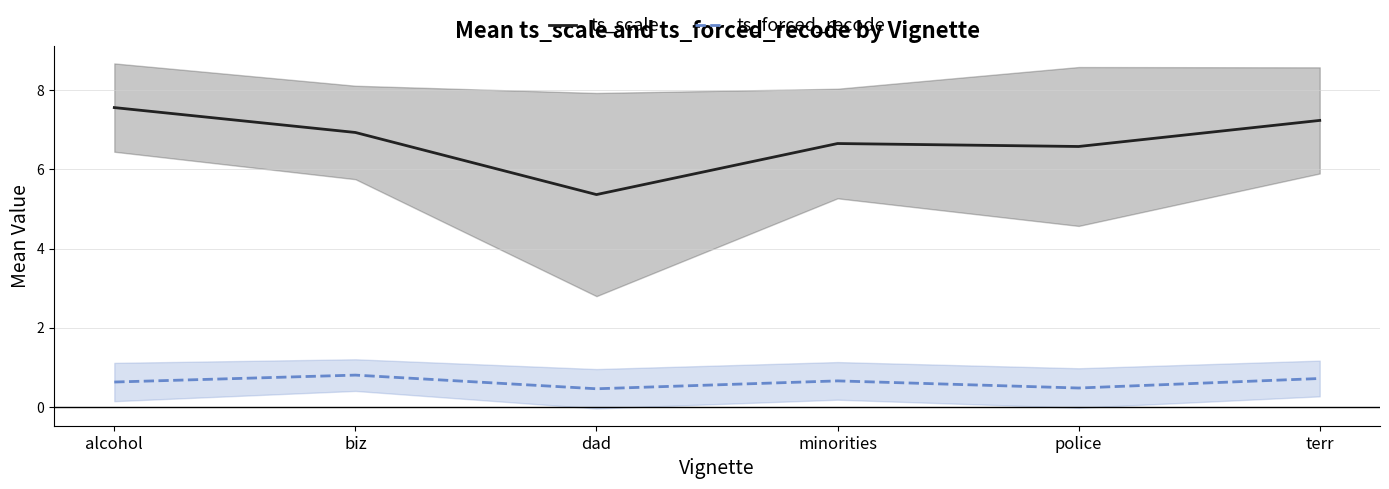

Between terr and minorities, which is larger?

terr